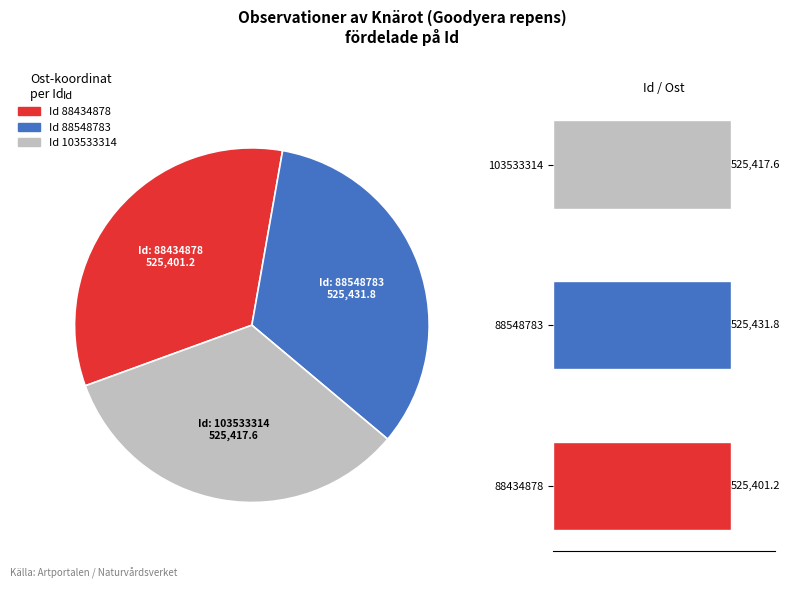

To the nearest percent, what is the average slice percentage?

33%